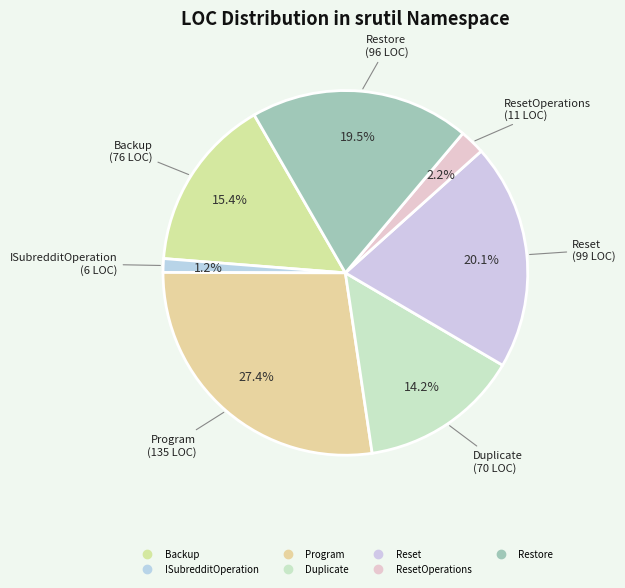

How many slices are in this pie chart?

7